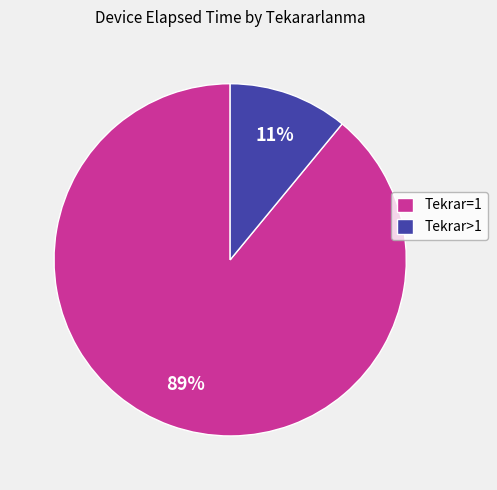

Do Tekrar=1 and Tekrar>1 together represent more than half of the pie?

Yes